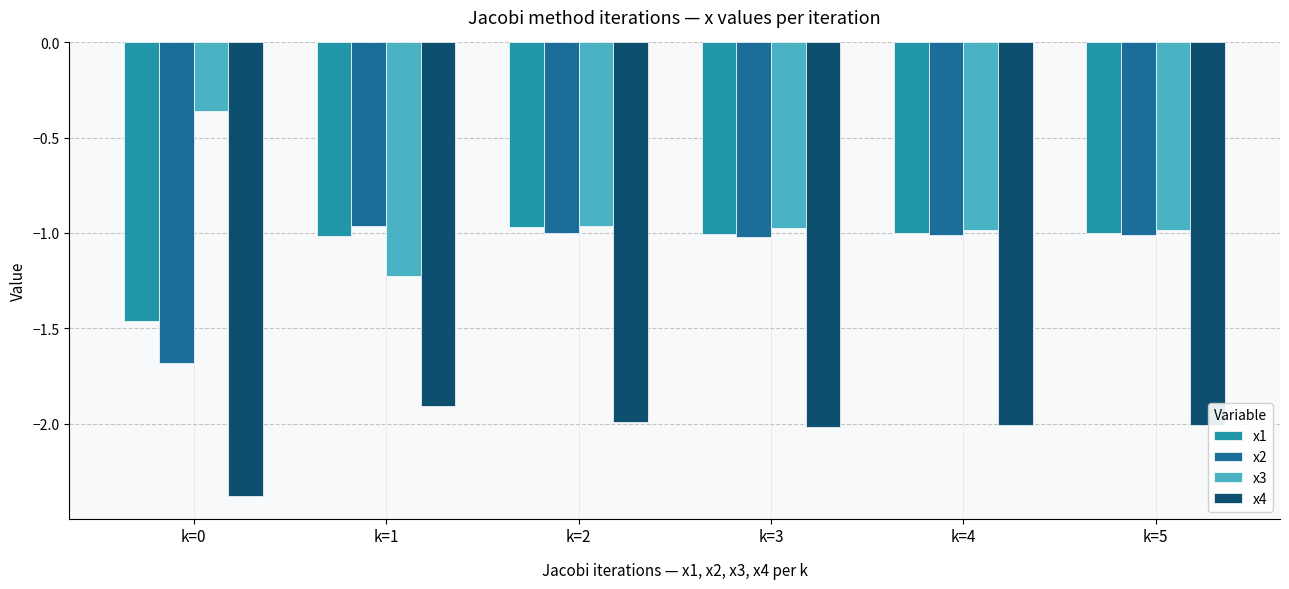

At how many categories does at least one series exceed -1?

6